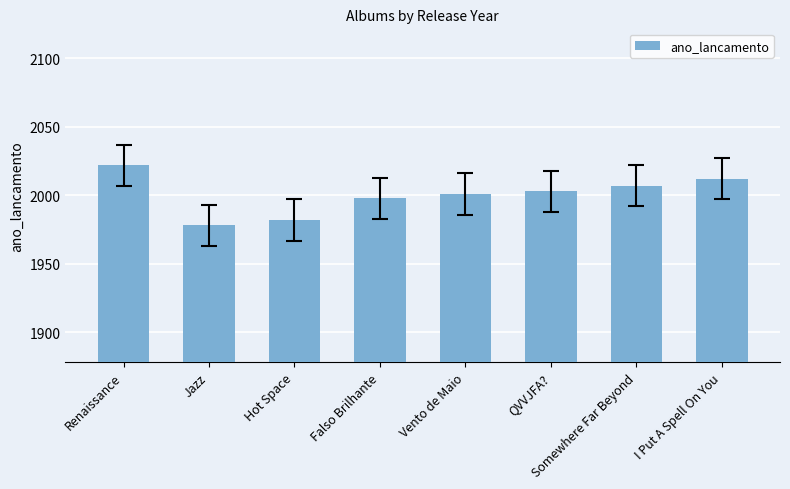

What is the change in value from Hot Space to I Put A Spell On You?

+30